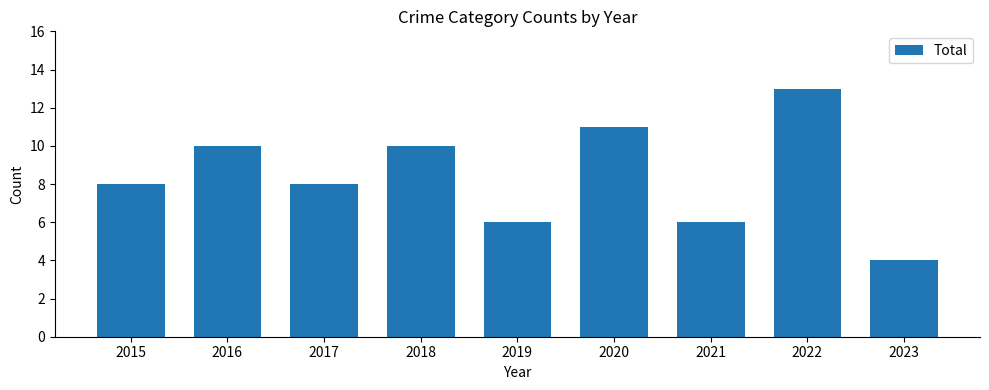

Which has a higher value, 2019 or 2023?

2019